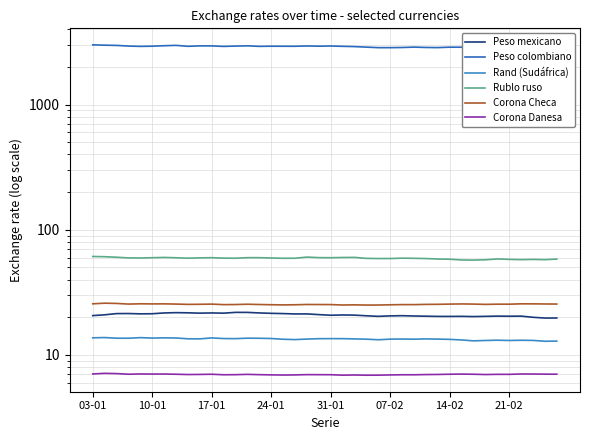

Which series has the largest range (max minus min)?

Peso colombiano